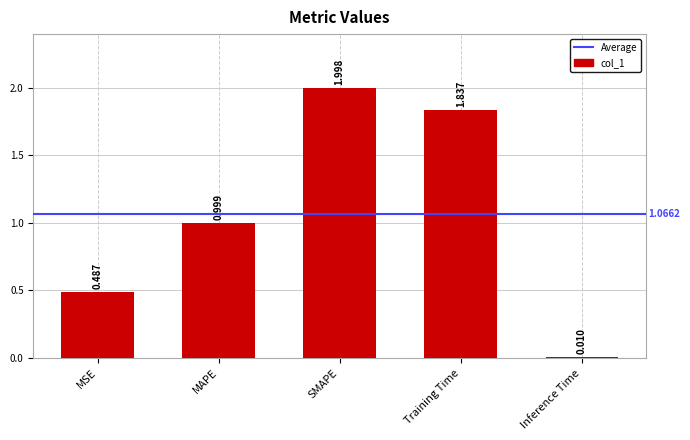

Rank the categories by value from highest to lowest.

SMAPE, Training Time, MAPE, MSE, Inference Time